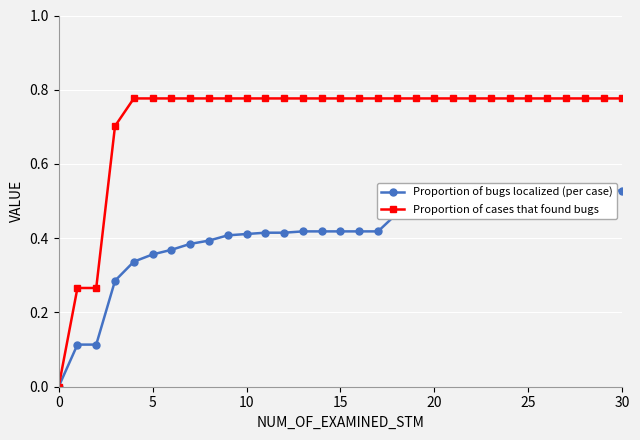

What is the value of the Proportion of cases that found bugs point at the 29th from the left?

0.8